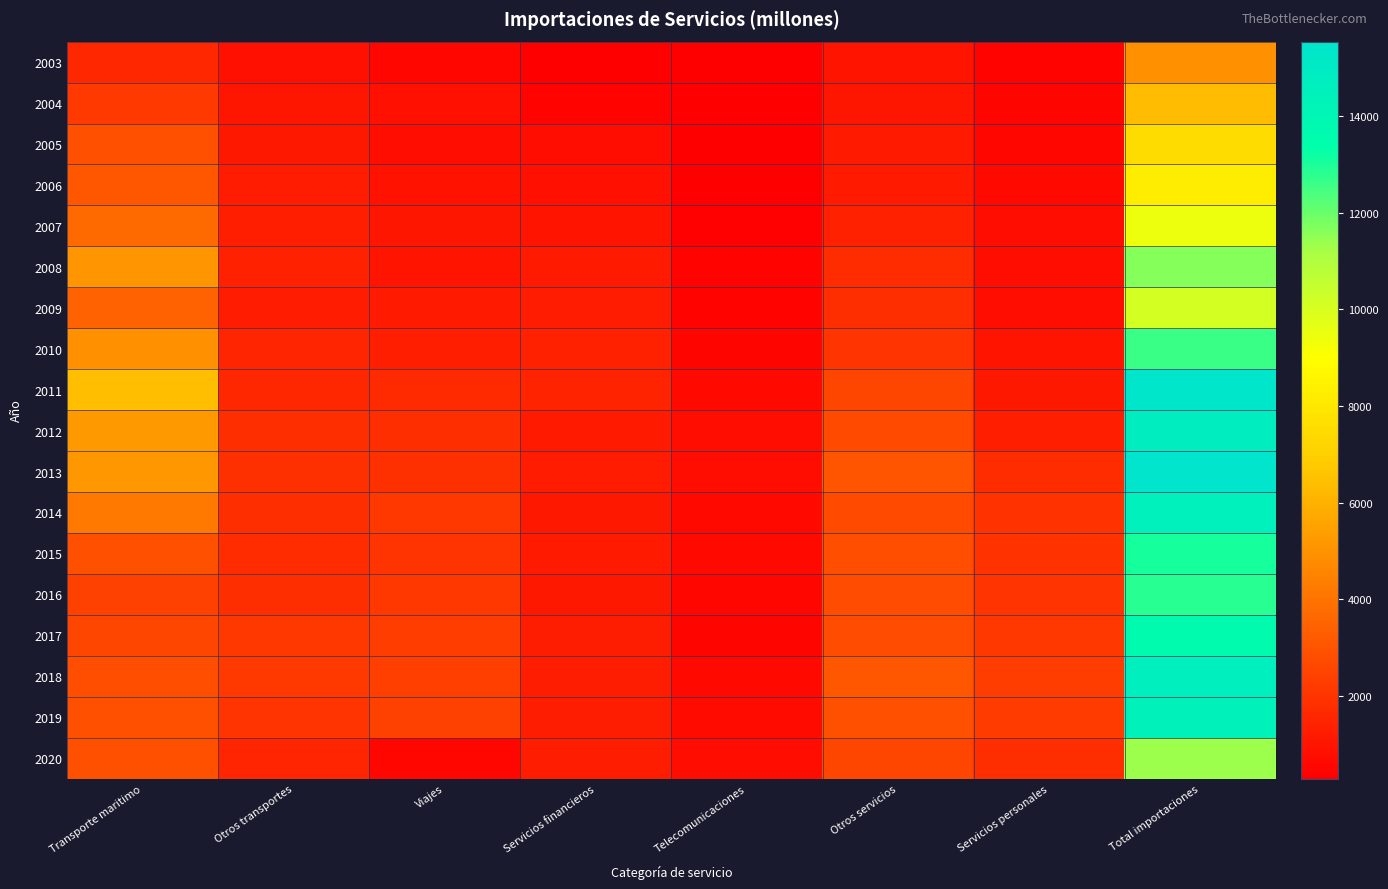

Rank the series at Telecomunicaciones from highest to lowest value.

2012, 2020, 2013, 2019, 2015, 2018, 2011, 2014, 2016, 2017, 2010, 2009, 2008, 2007, 2006, 2005, 2004, 2003